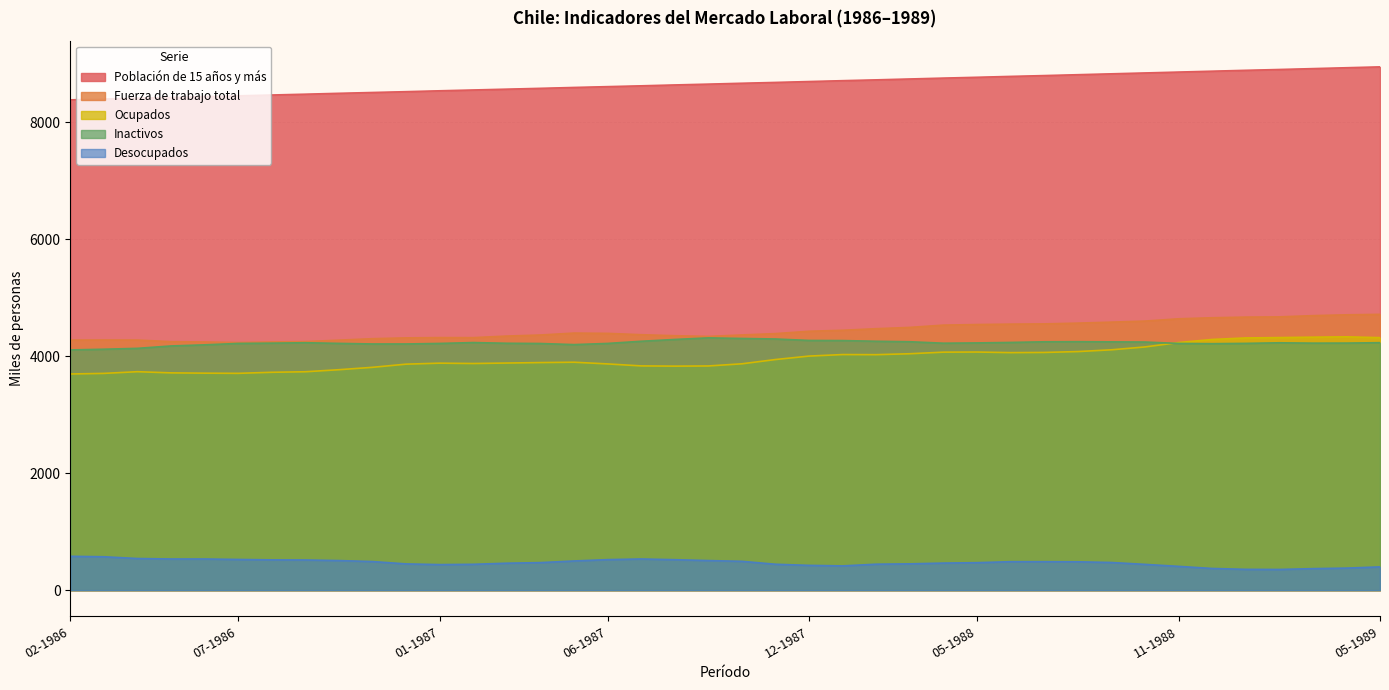

At which category does Inactivos reach its first local valley?

05-1987